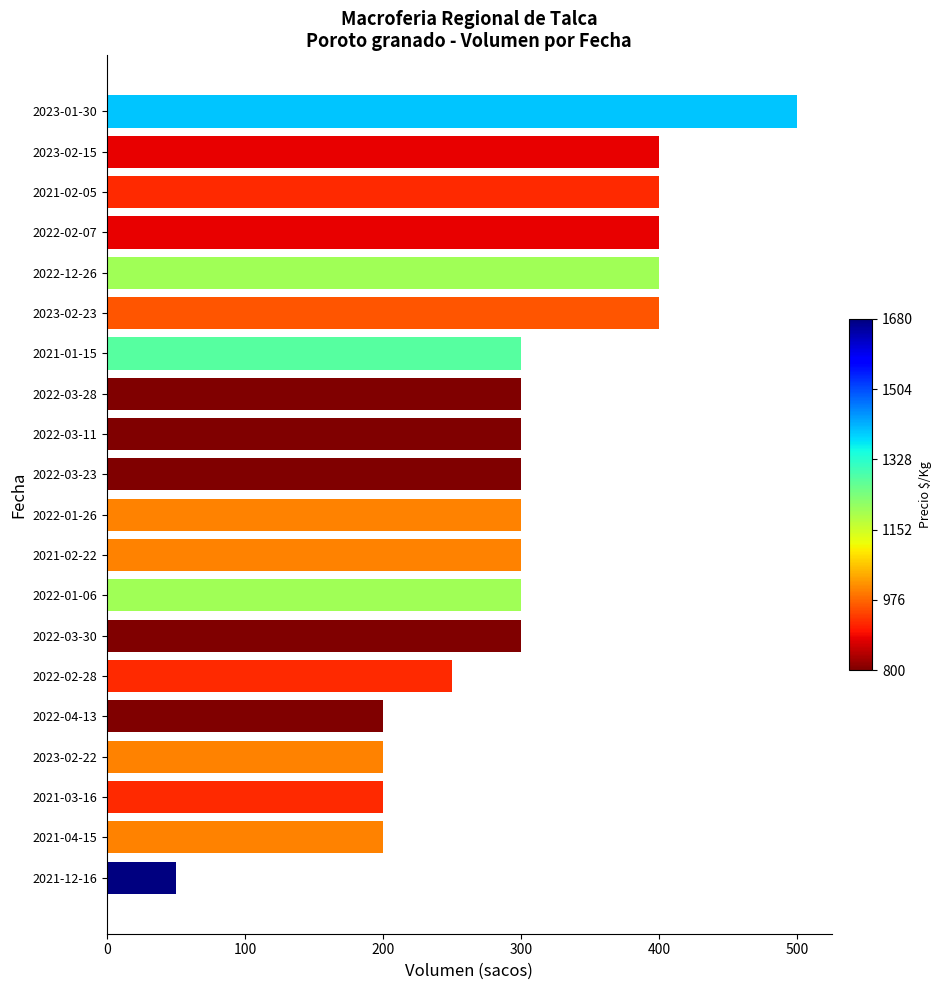

The value at 2023-02-23 is 230. True or false?

False